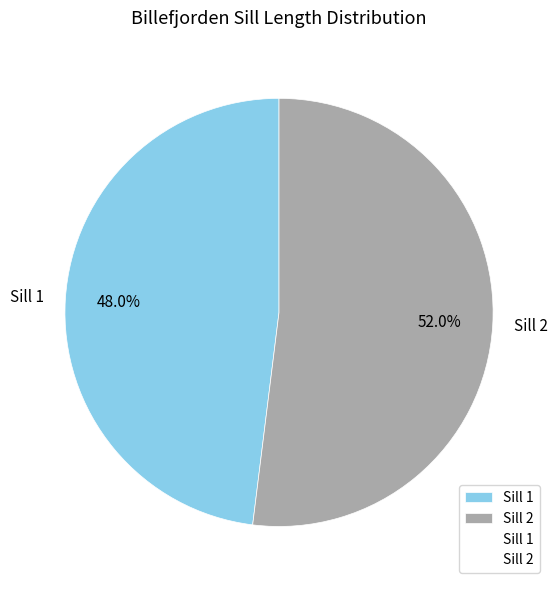

How many segments does this pie chart have?

2